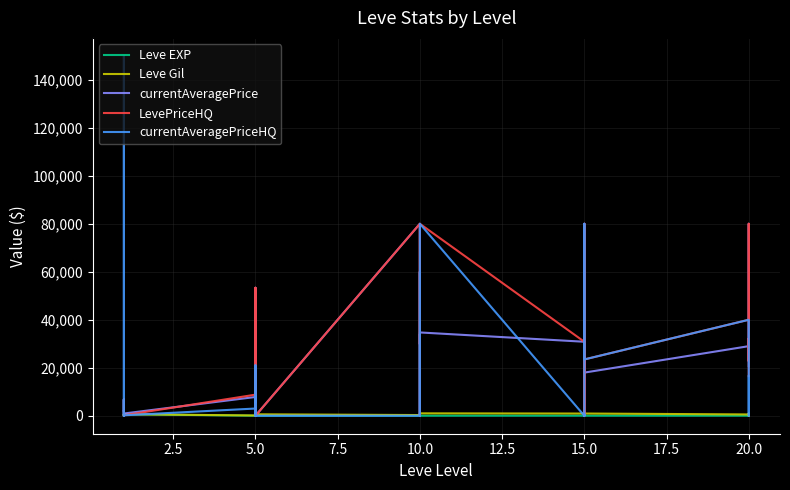

Is the value of currentAveragePrice at 7.5 greater than the value of LevePriceHQ at 0.0?

Yes